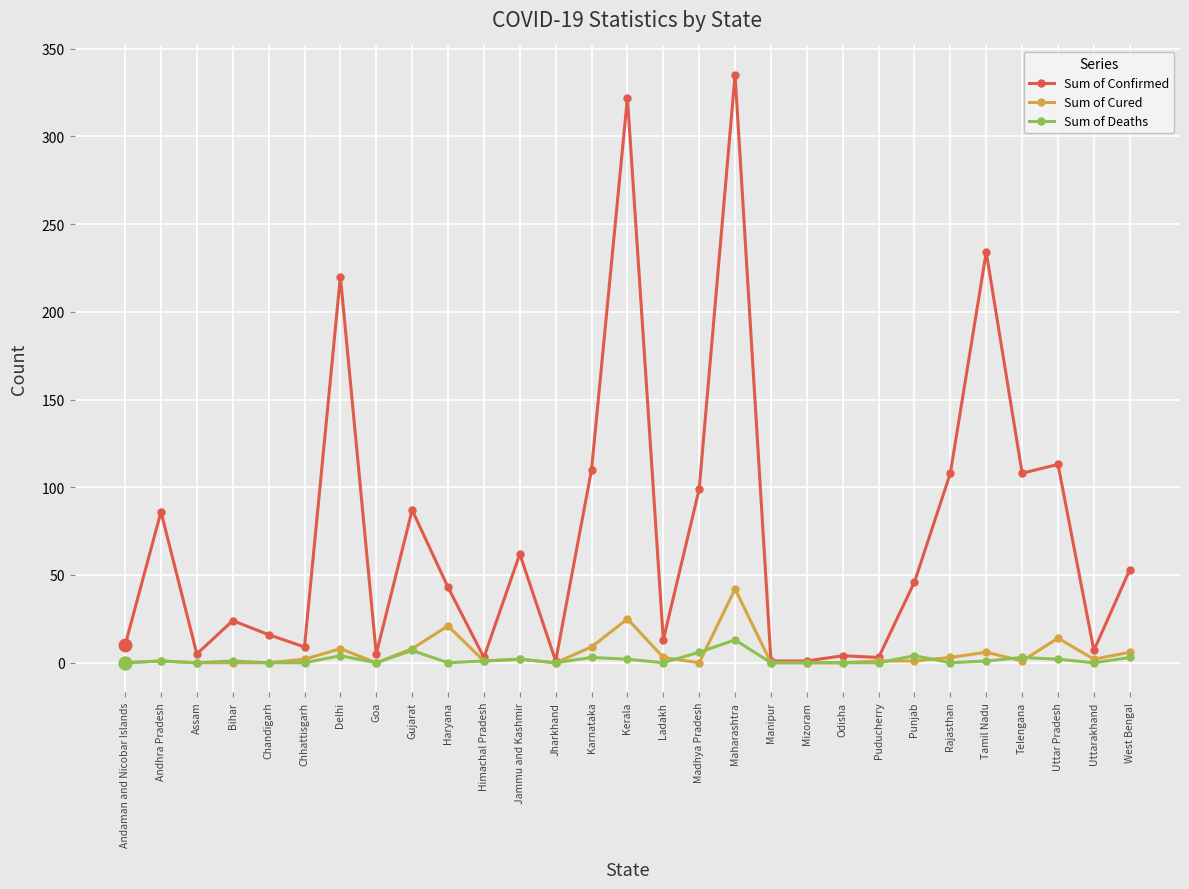

What is the value of the Sum of Confirmed point at the 12th from the left?

62